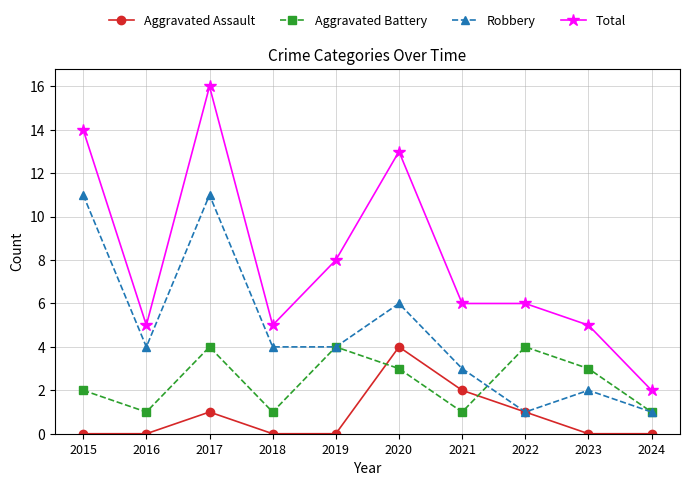

What is the value of the Robbery point at the 2nd from the left?

4